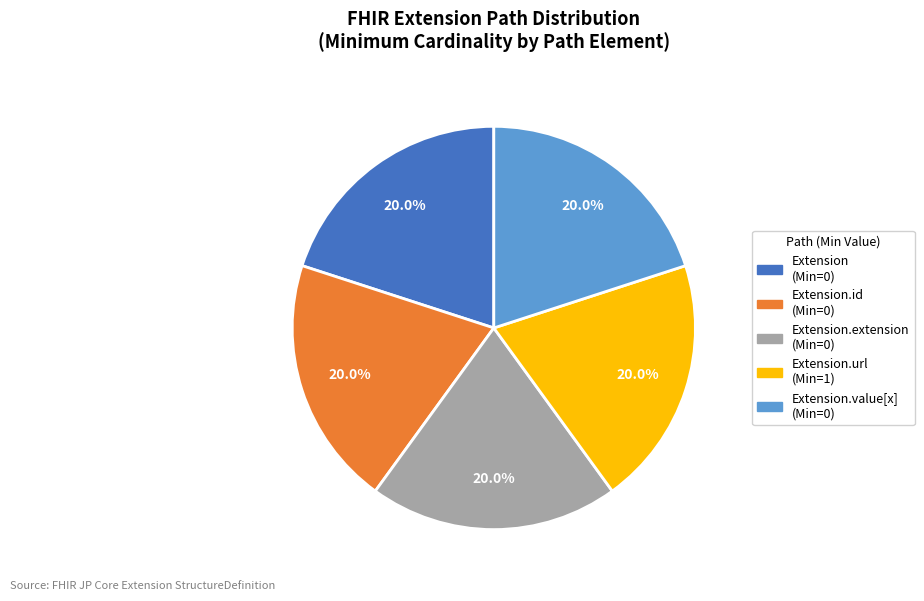

Is there a majority slice in this chart?

No